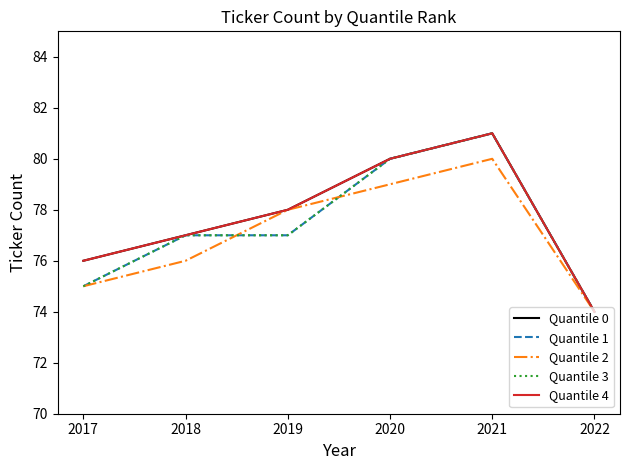

Does the chart display data point markers on the line(s)?

No